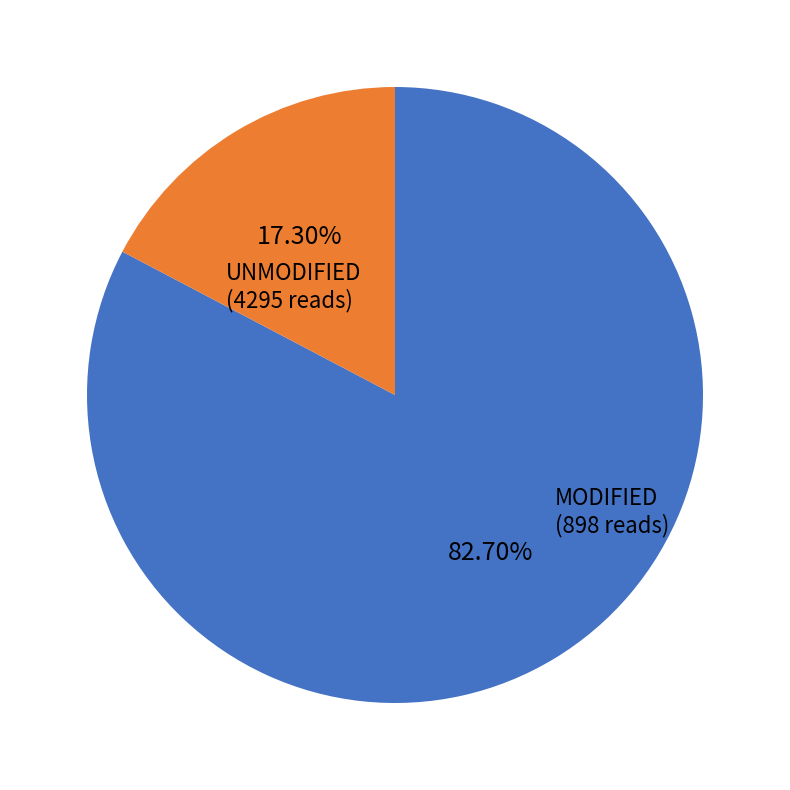

Is there a majority slice in this chart?

Yes